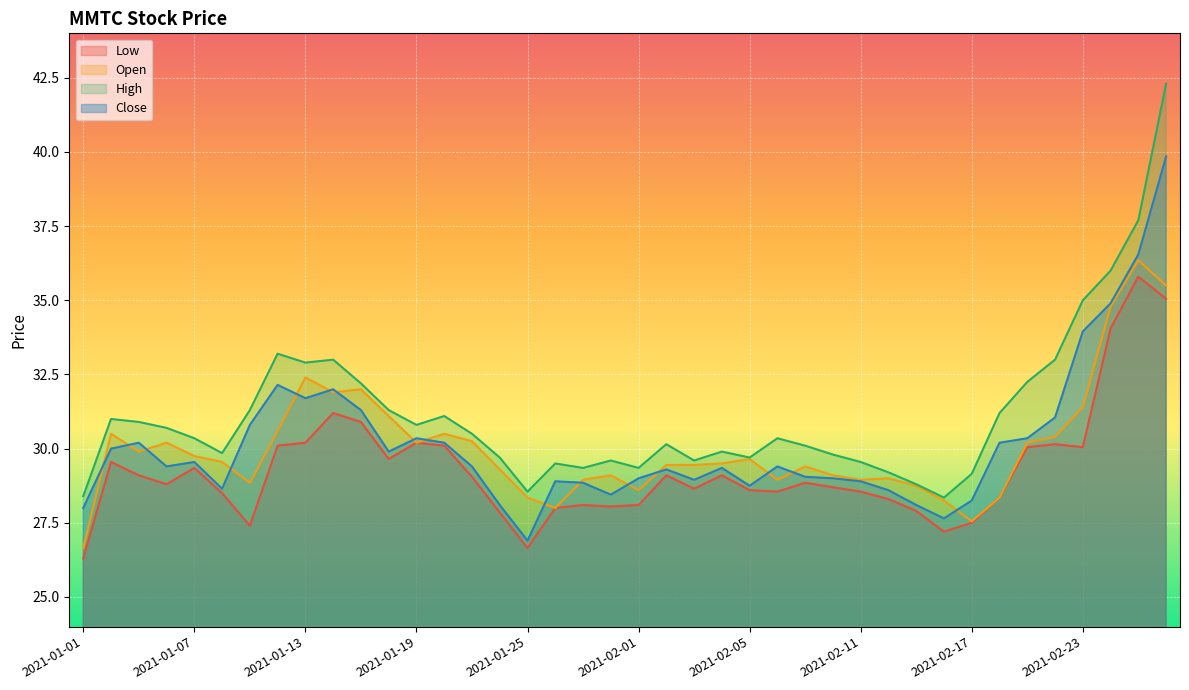

What is the difference between the second highest and minimum values in the Low series?

8.7